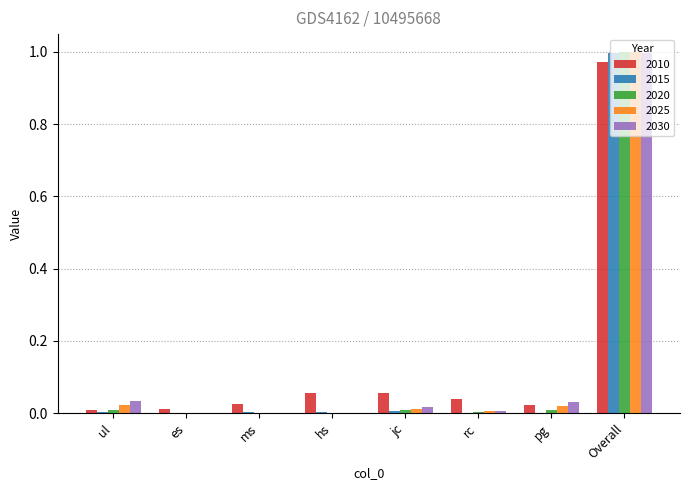

Which series has the largest range (max minus min)?

2020